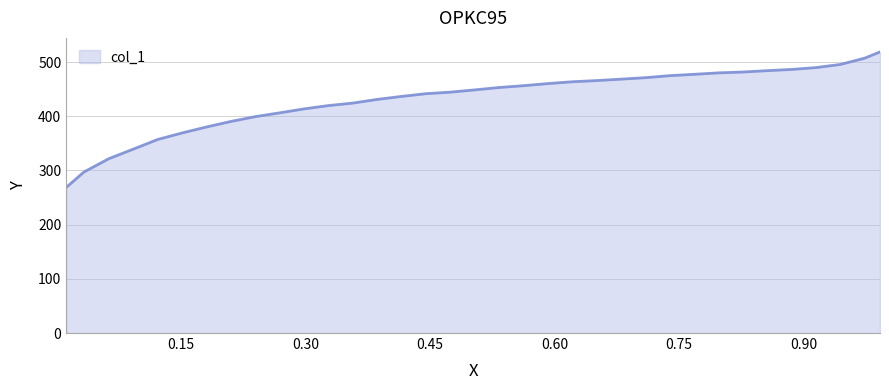

Count the number of data series in this chart.

1